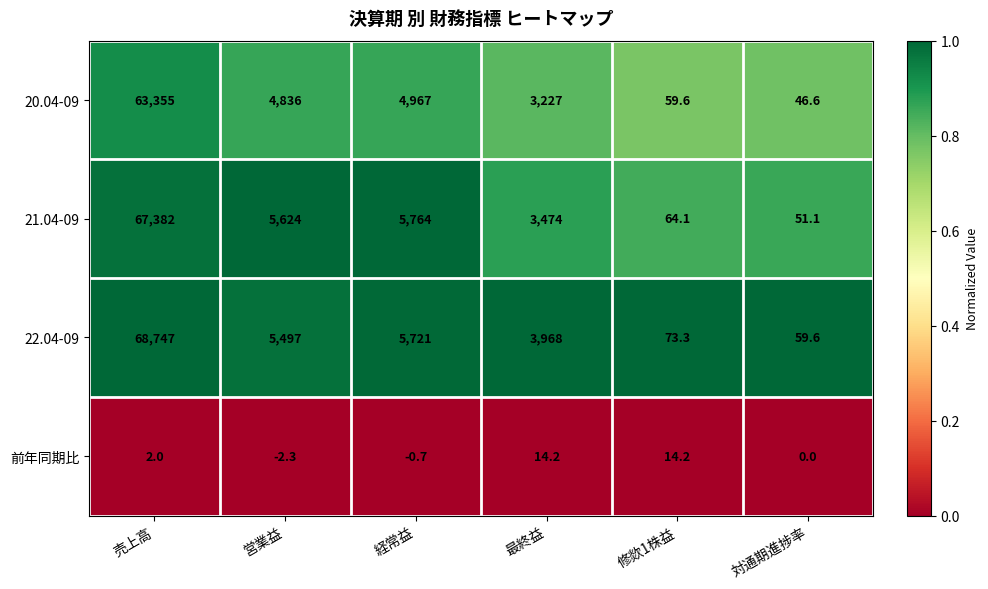

Rank the series at 対通期進捗率 from lowest to highest value.

前年同期比, 20.04-09, 21.04-09, 22.04-09